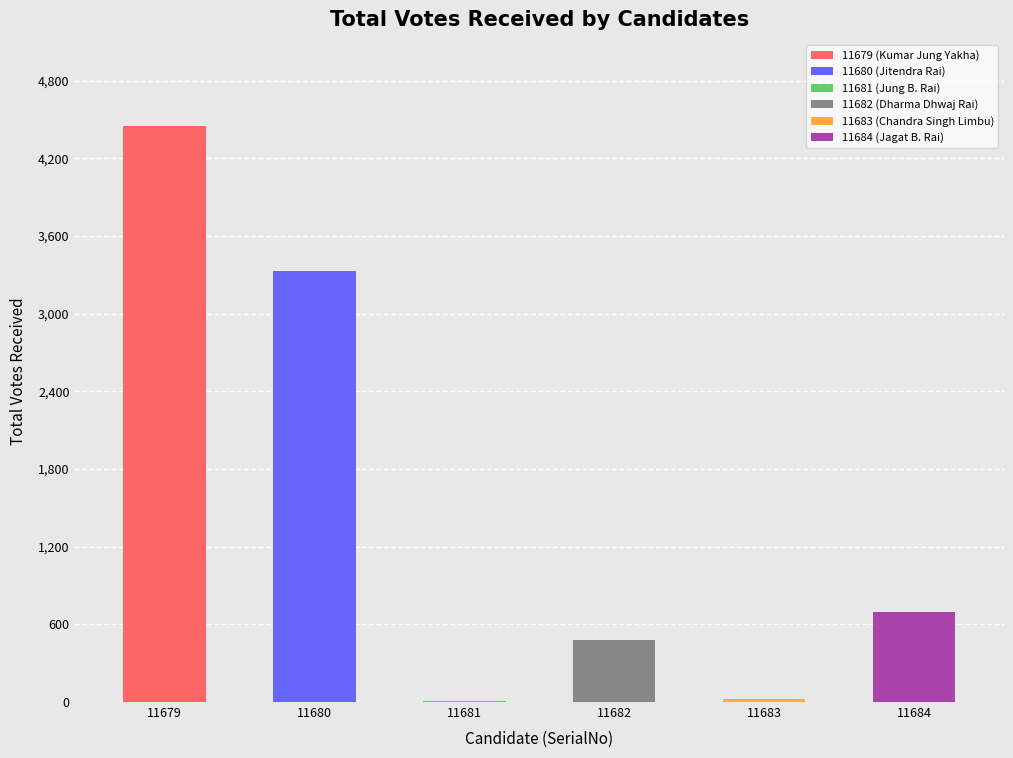

Is it true that the value at 11683 is 22?

True